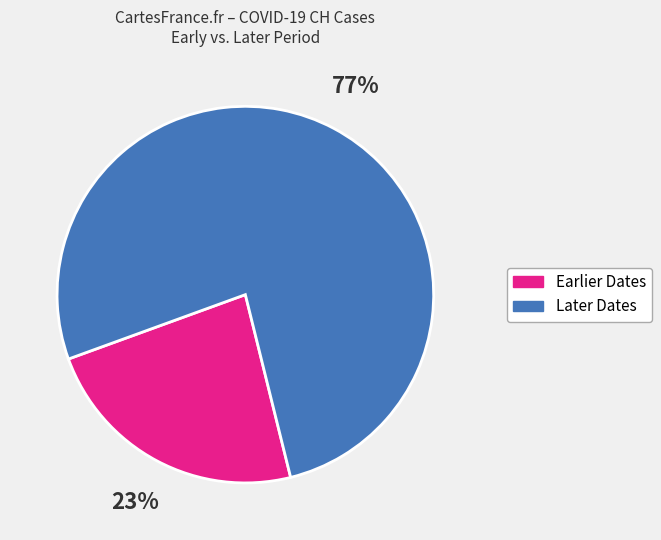

Does any single category account for the majority?

Yes